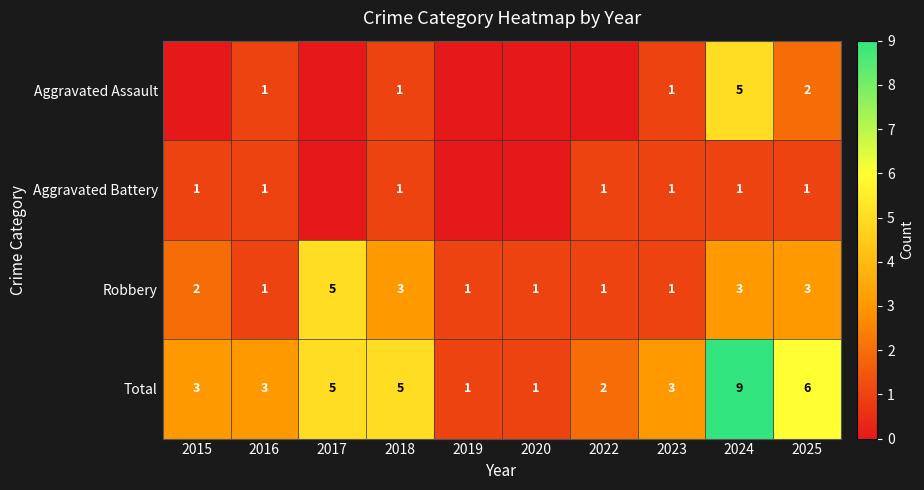

At which category is the sum across all series the highest?

2024